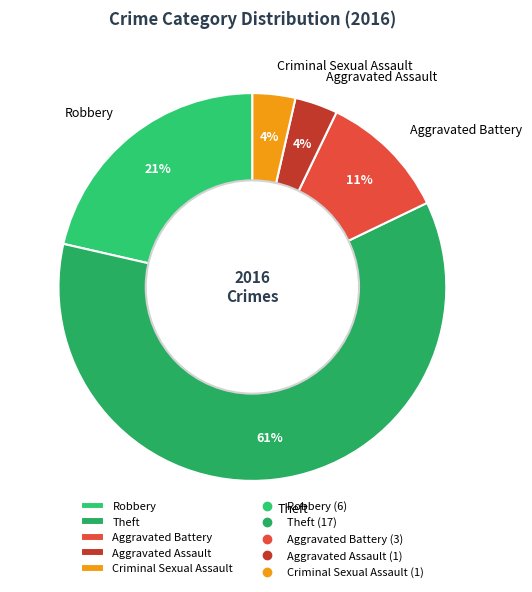

Count the number of slices in the pie.

5